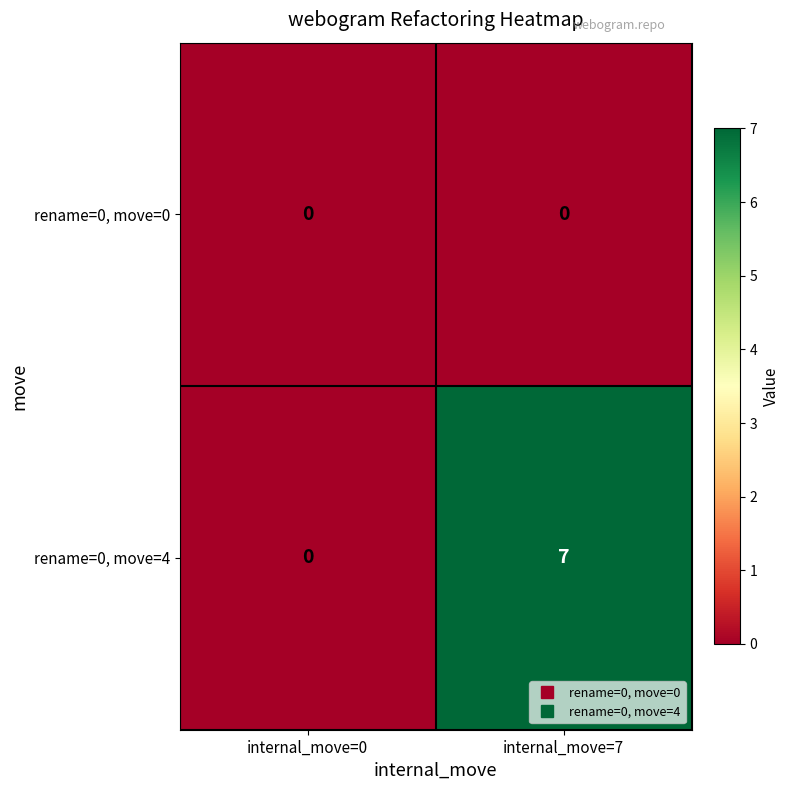

Which series changed the most between internal_move=0 and internal_move=7?

rename=0, move=4